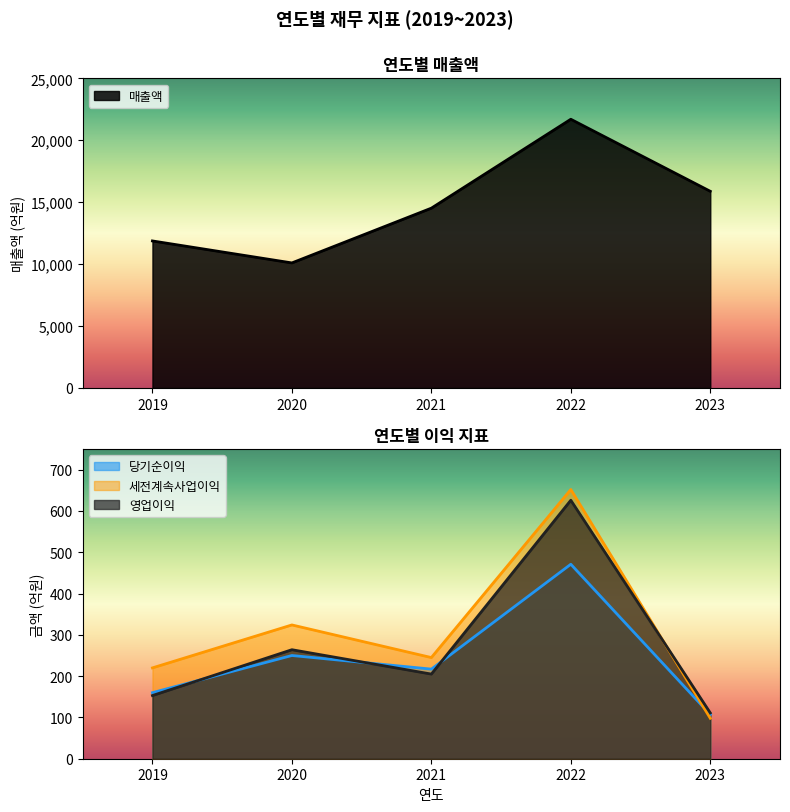

List the series in order of their peak value, highest first.

매출액, 세전계속사업이익, 영업이익, 당기순이익